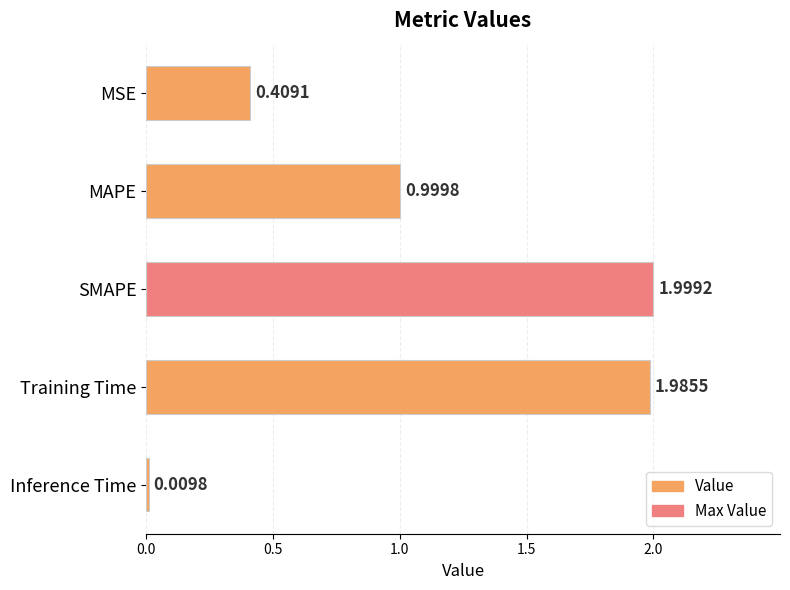

Are the bars grouped side by side (vs. stacked)?

No